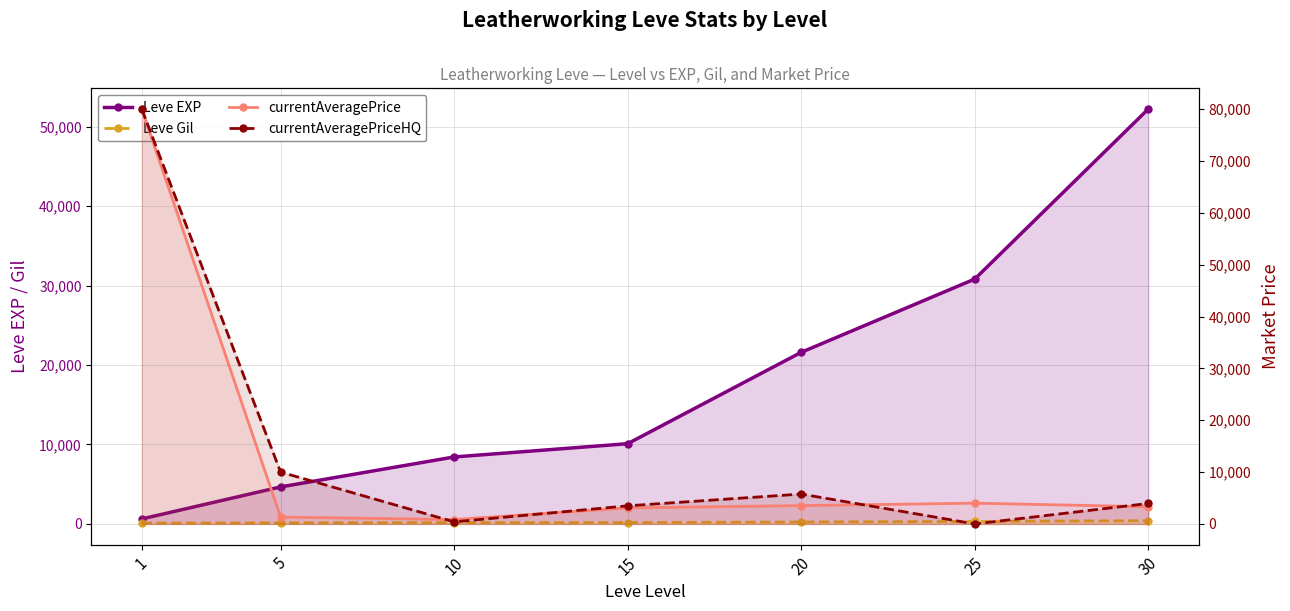

What is the total value across all series at 25?

35143.5